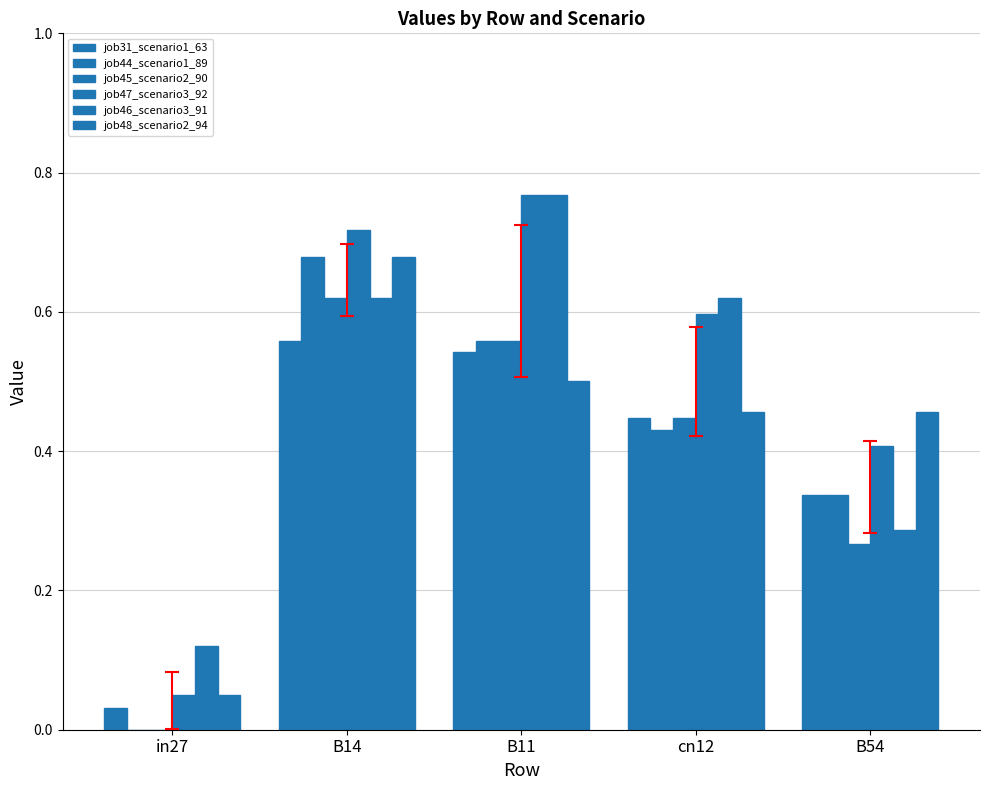

Are the bars grouped side by side (vs. stacked)?

Yes